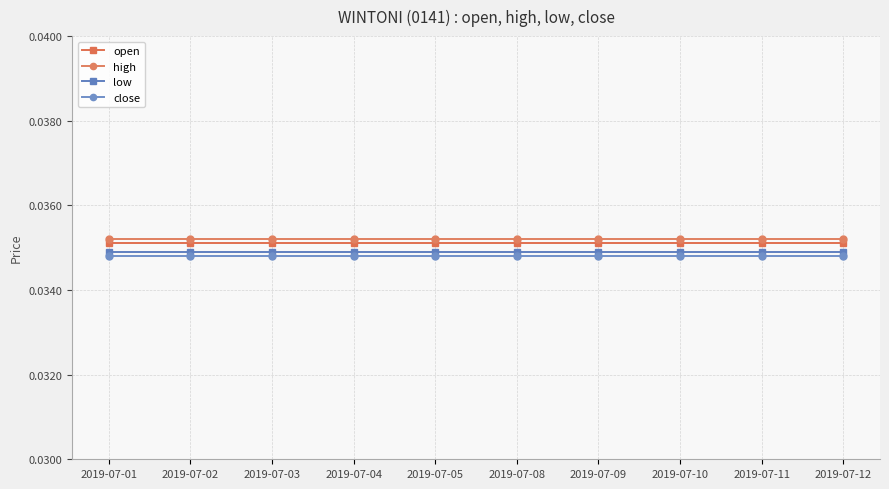

How many lines are shown in the chart?

4